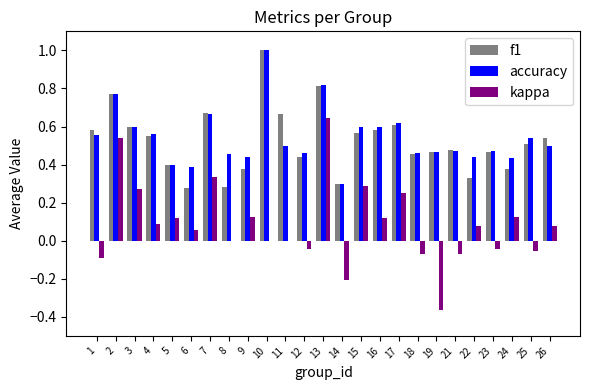

What is the greatest value displayed?

1.0